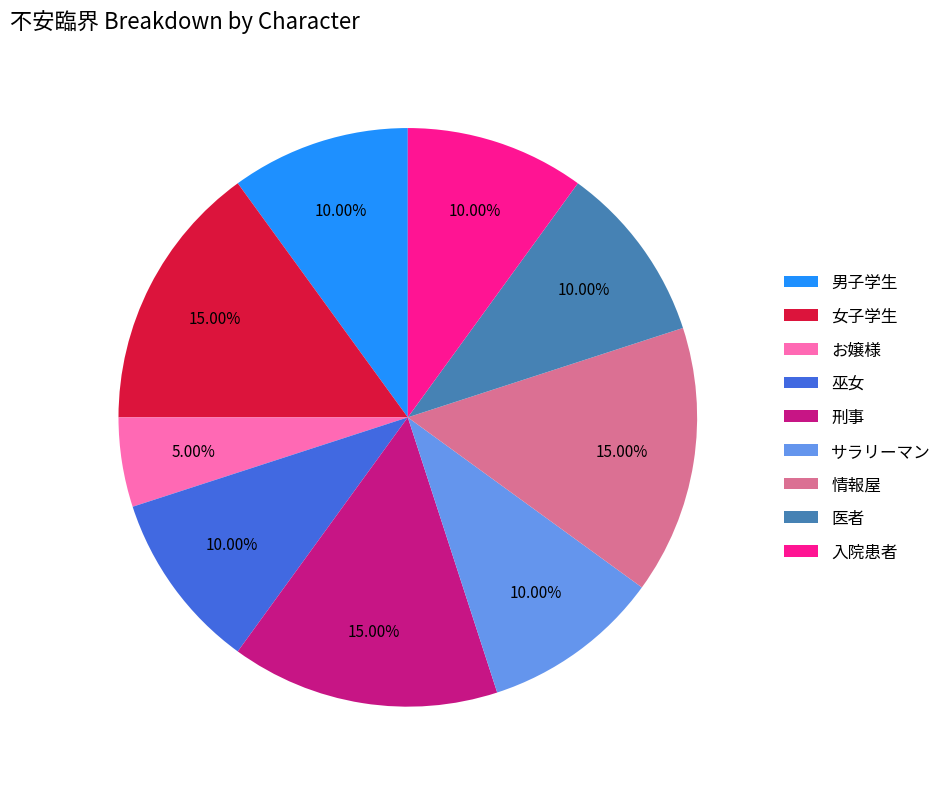

Does 医者 represent more than half of the total?

No